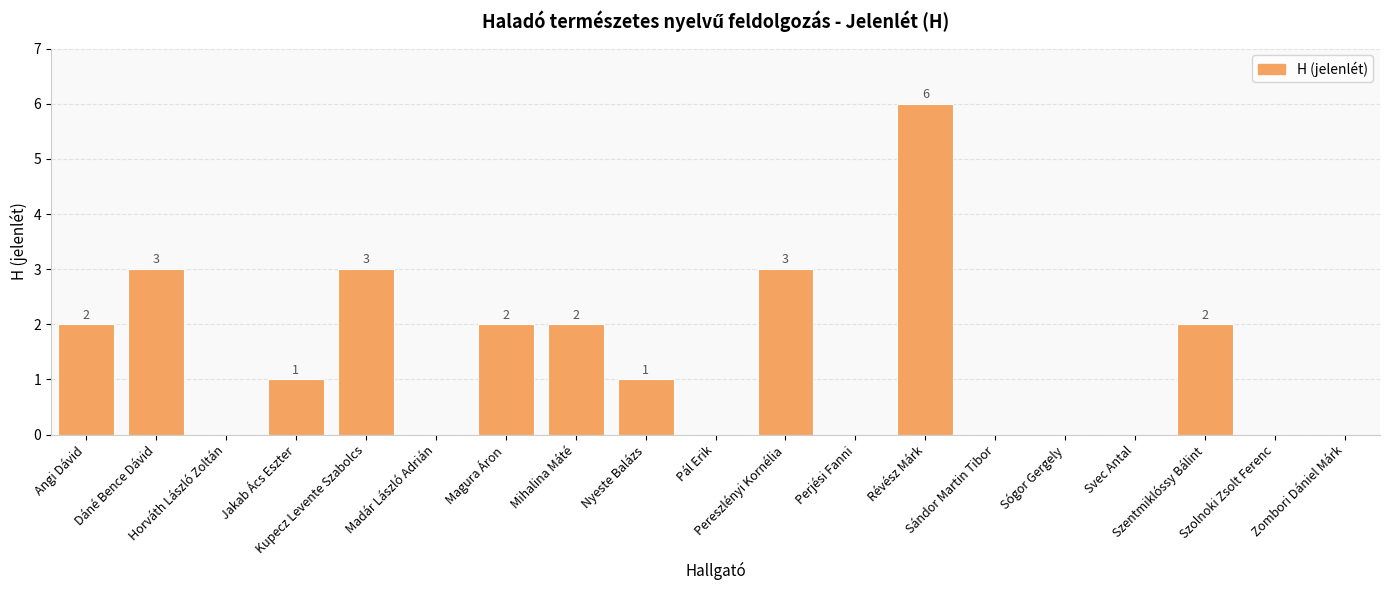

What is the greatest value displayed?

6